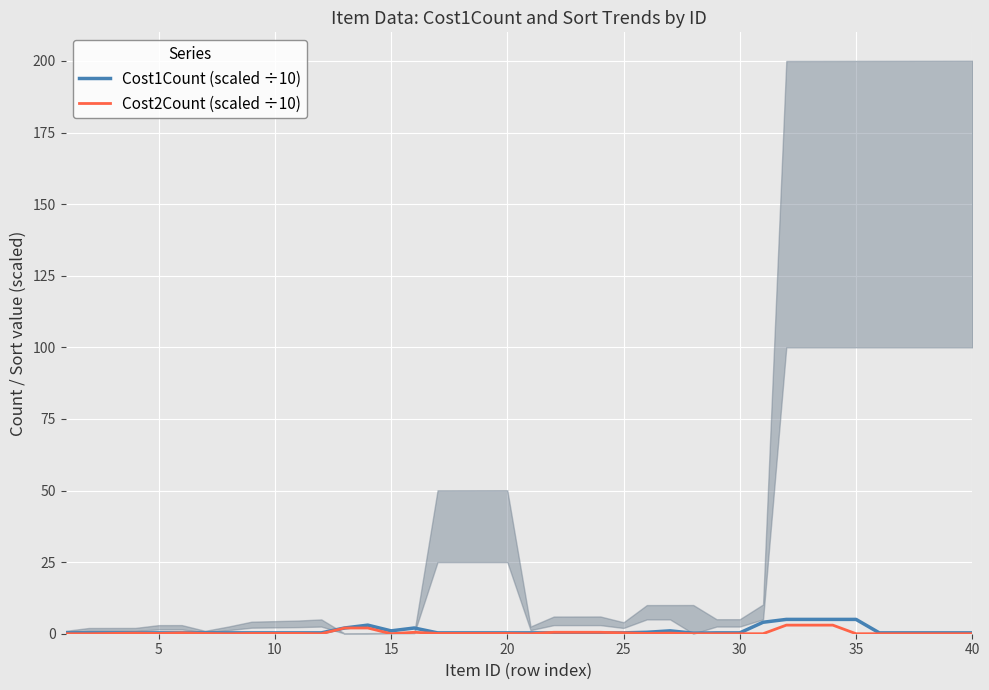

What is the total value across all series at 30?

0.4